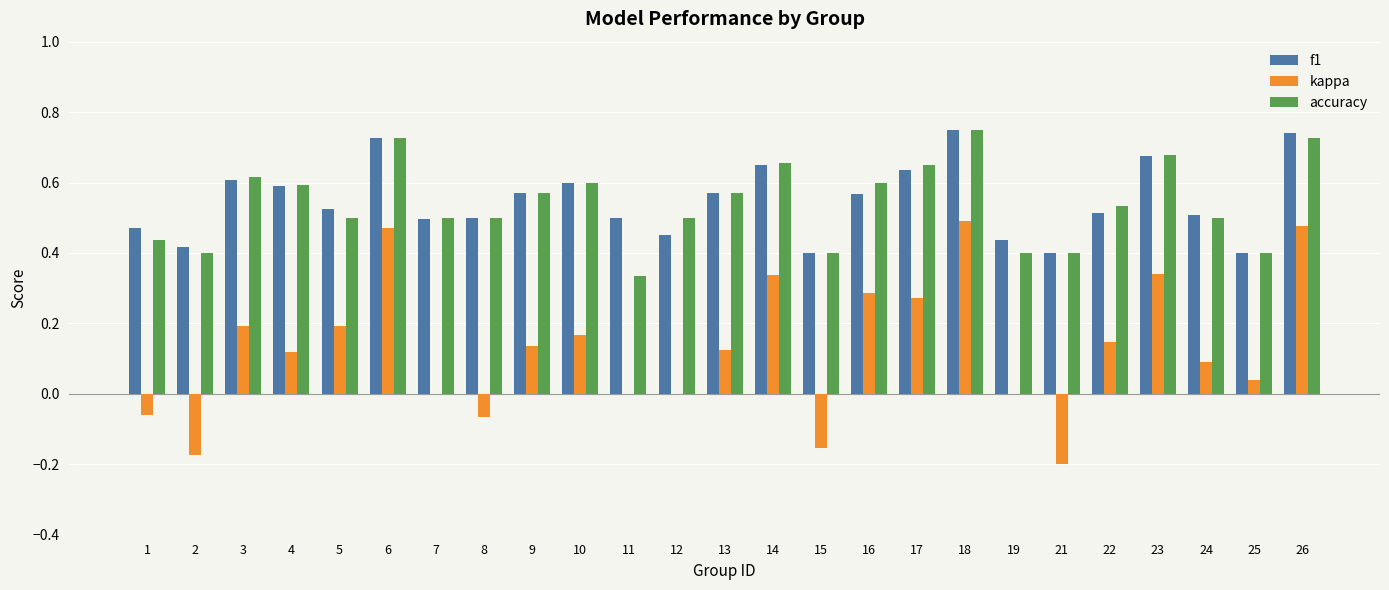

What is the total value across all series at 5?

1.2